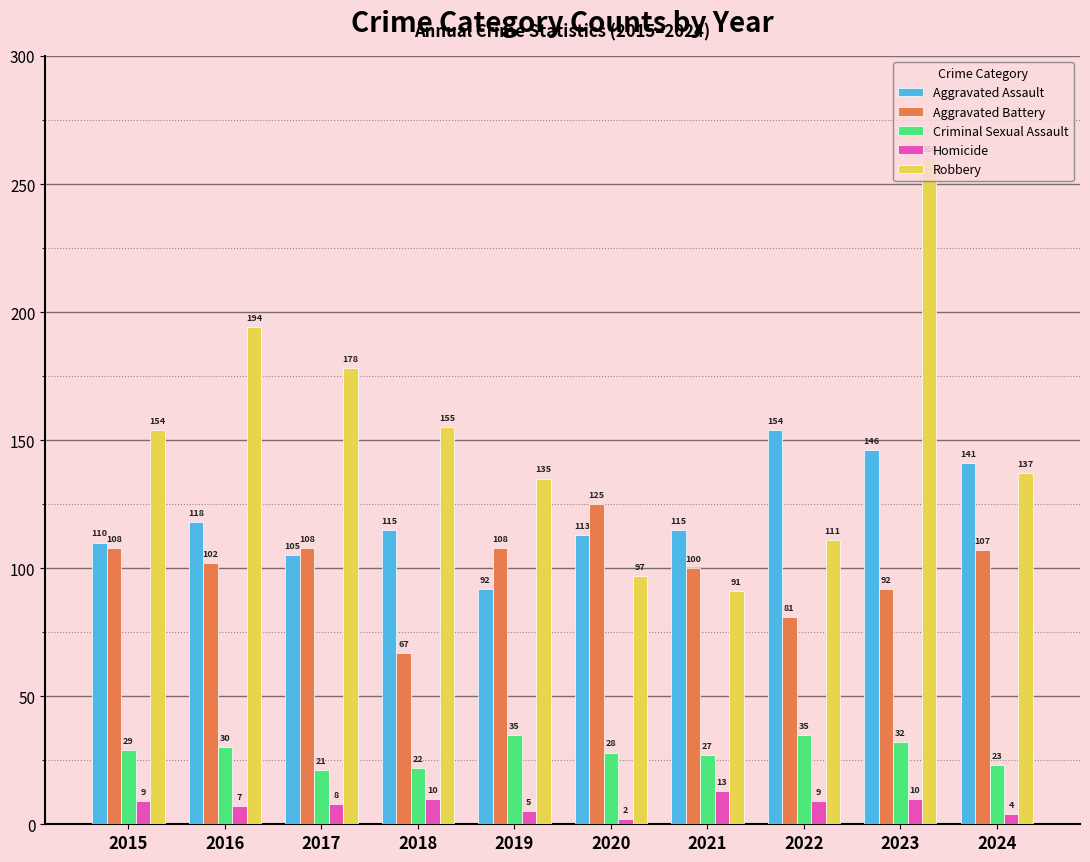

Which series has the largest total across all categories?

Robbery